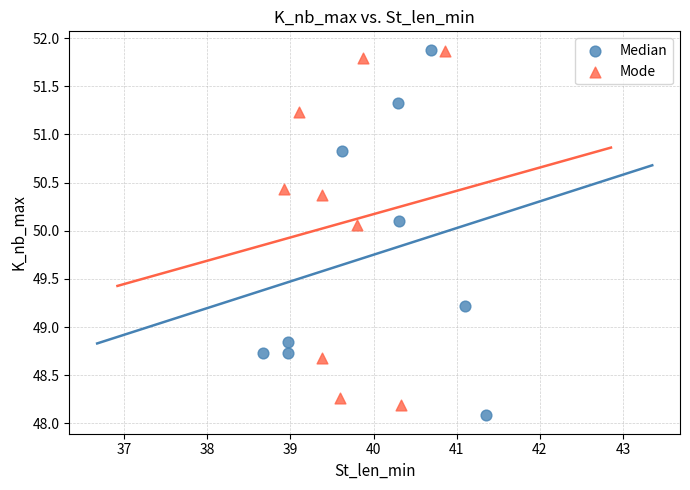

Which series contains the lowest Y value?

Median